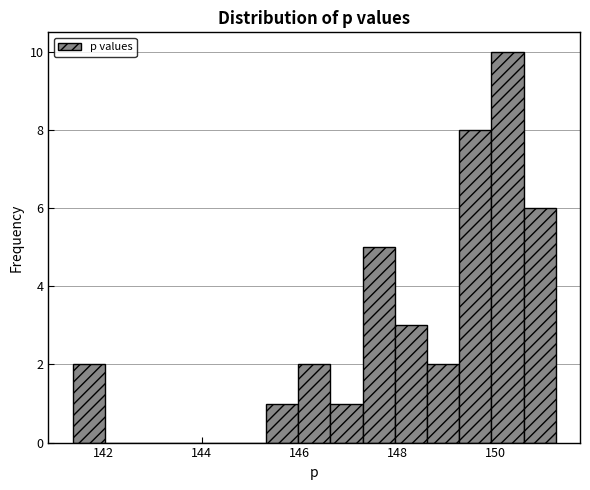

Read against the x-axis, roughly where is the centre of the tallest bar?

150.2